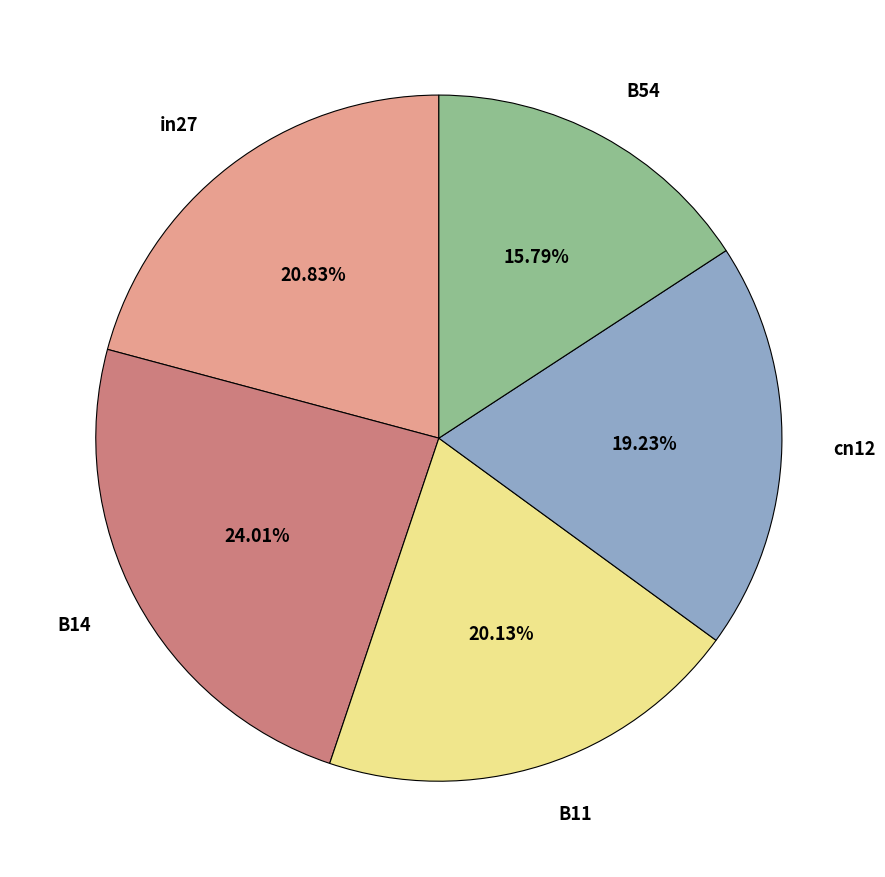

What percentage is the B14 slice, to the nearest percent?

24%